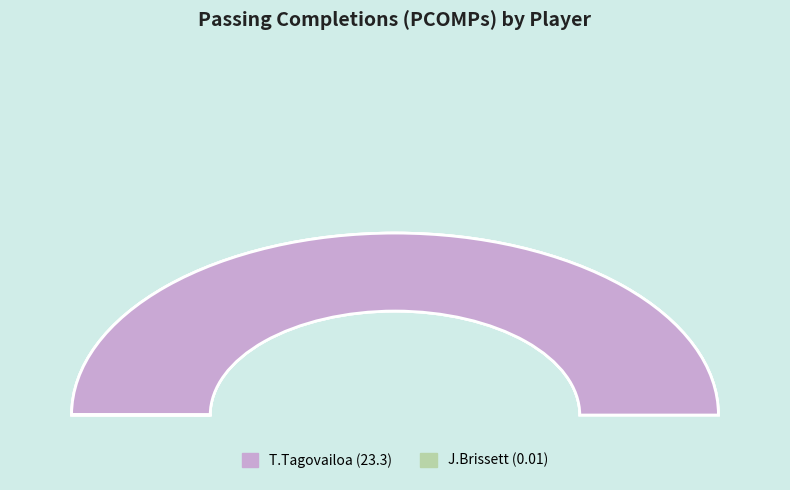

How many slices are in this pie chart?

2